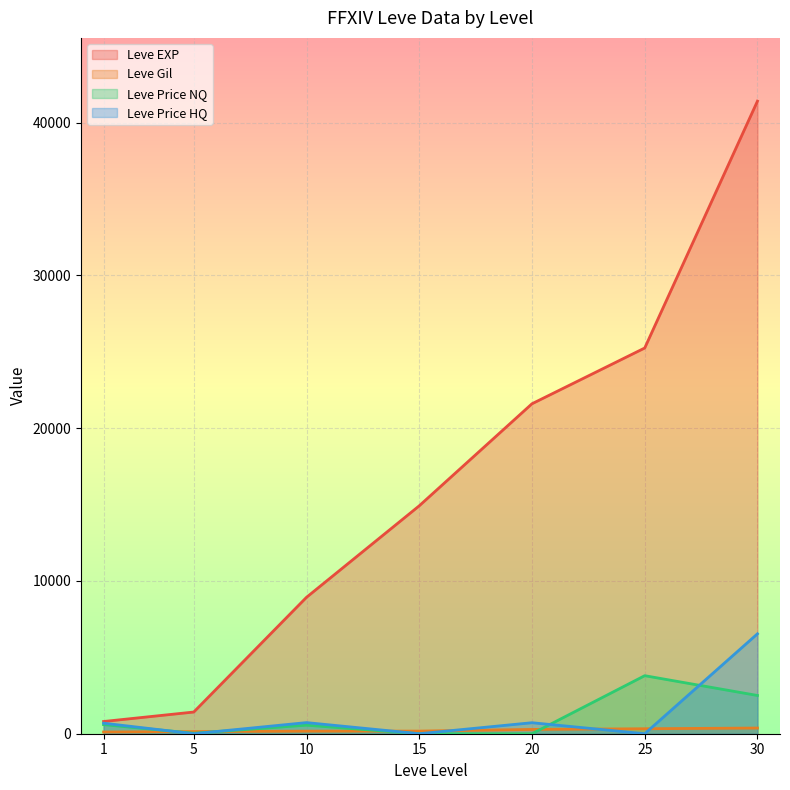

At 1, list the series in order from largest to smallest.

Leve EXP, Leve Price HQ, Leve Price NQ, Leve Gil